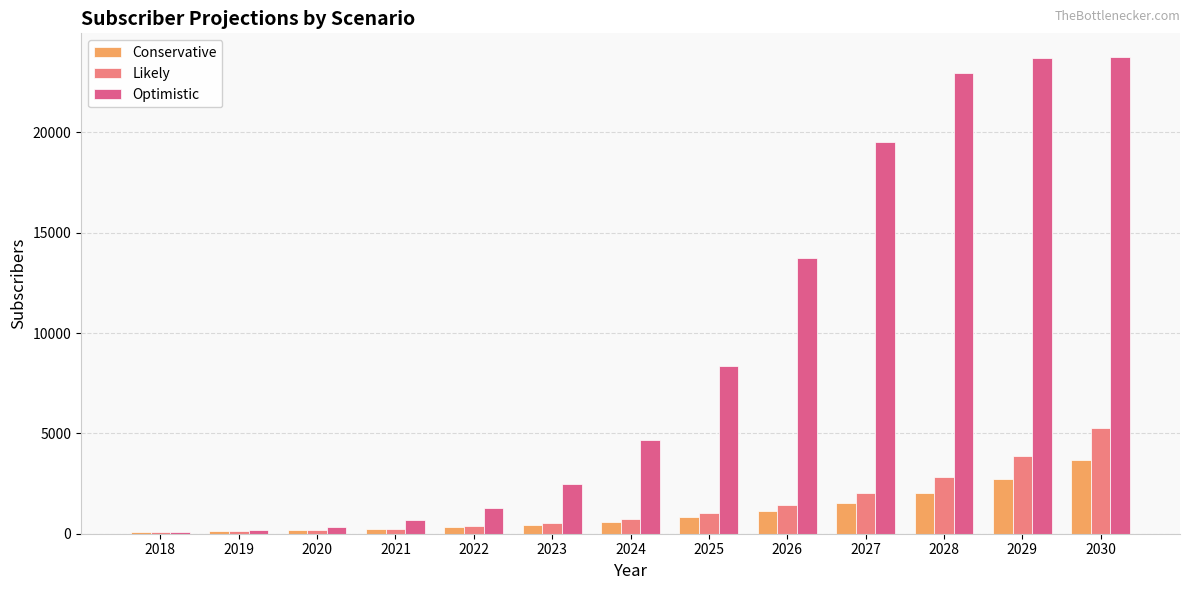

At how many categories does at least one series exceed 20450?

3